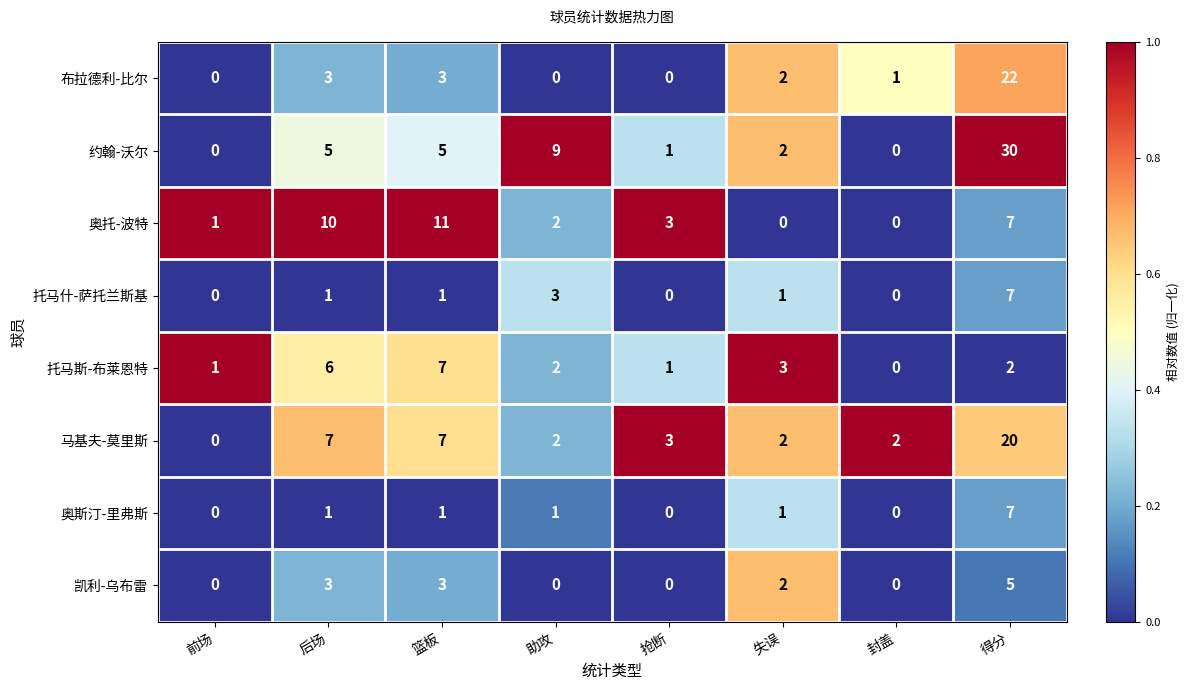

At how many categories does at least one series exceed 8?

4